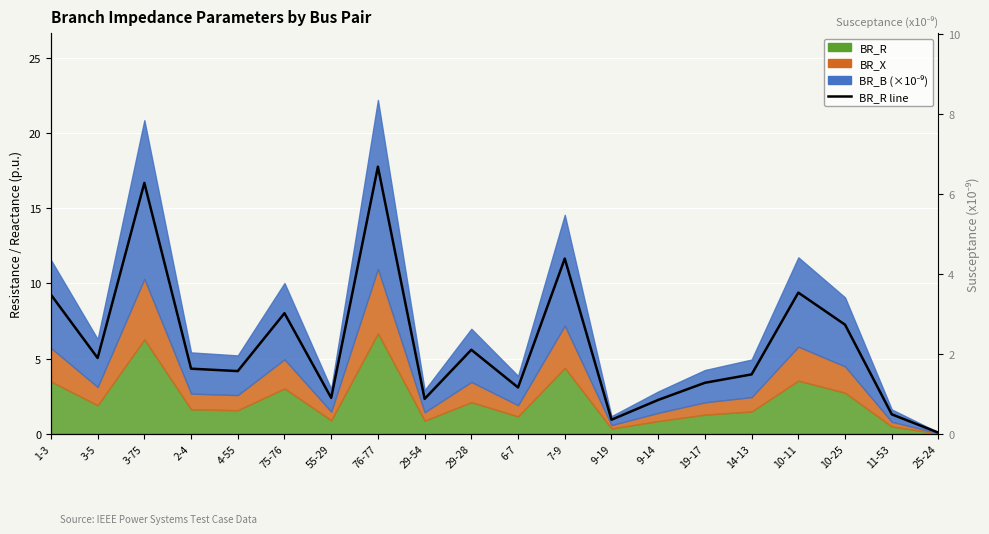

Where is the data nearest to the value 3?

75-76